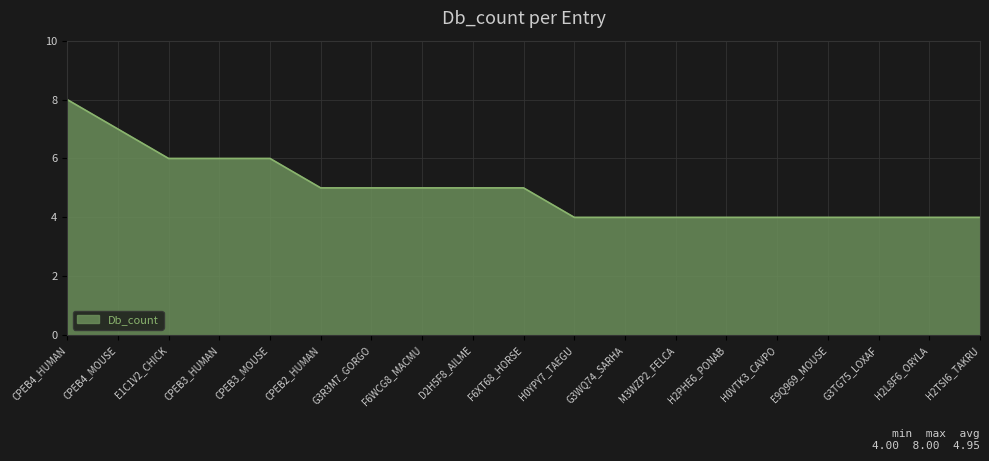

Reading left to right, transcribe all the data shown in this chart.

CPEB4_HUMAN=8	CPEB4_MOUSE=7	E1C1V2_CHICK=6	CPEB3_HUMAN=6	CPEB3_MOUSE=6	CPEB2_HUMAN=5	G3R3M7_GORGO=5	F6WCG8_MACMU=5	D2H5F8_AILME=5	F6XT68_HORSE=5	H0YPY7_TAEGU=4	G3WQ74_SARHA=4	M3WZP2_FELCA=4	H2PHE6_PONAB=4	H0VTK3_CAVPO=4	E9Q969_MOUSE=4	G3TG75_LOXAF=4	H2L8F6_ORYLA=4	H2TSI6_TAKRU=4